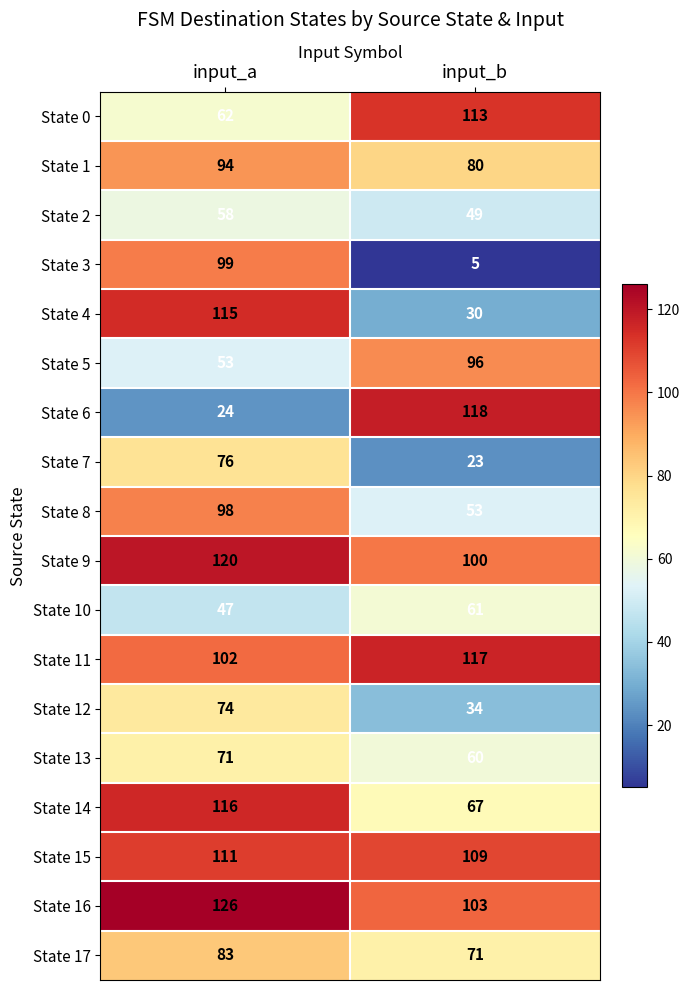

Is it true that State 13 equals 60 at input_b?

True